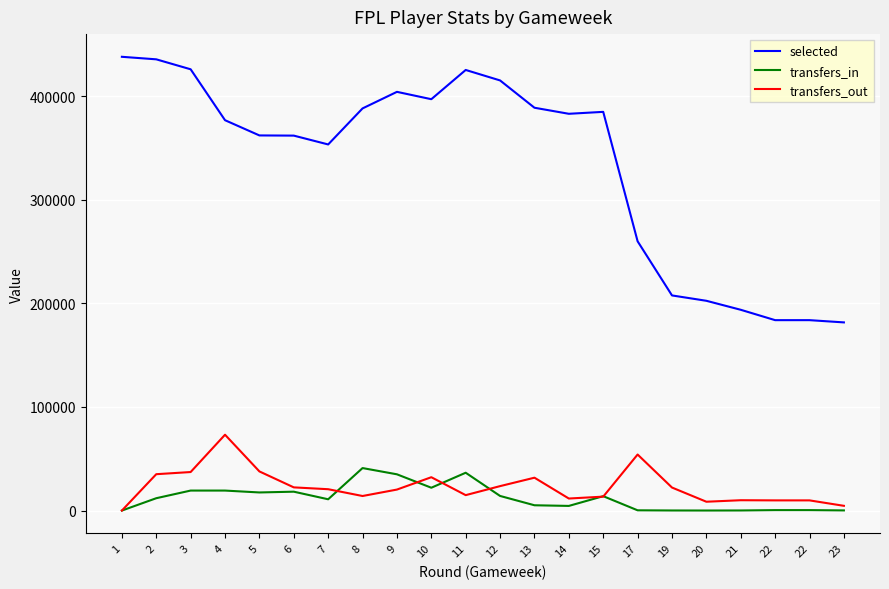

Between 13 and 22, which series saw the biggest shift?

selected